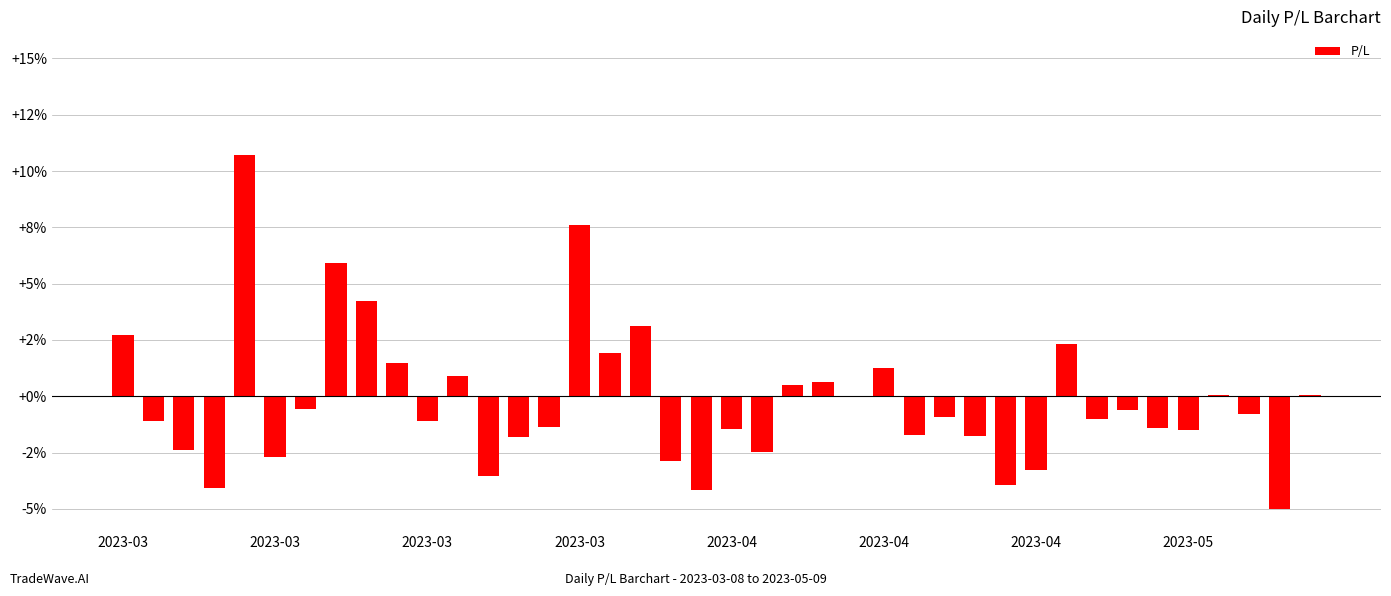

Are the bars horizontal?

No